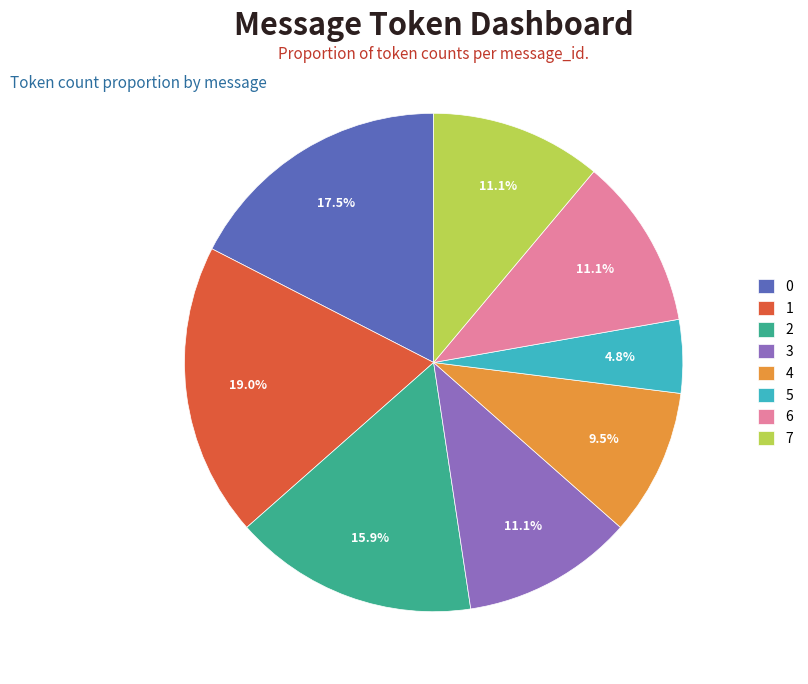

Is there a majority slice in this chart?

No